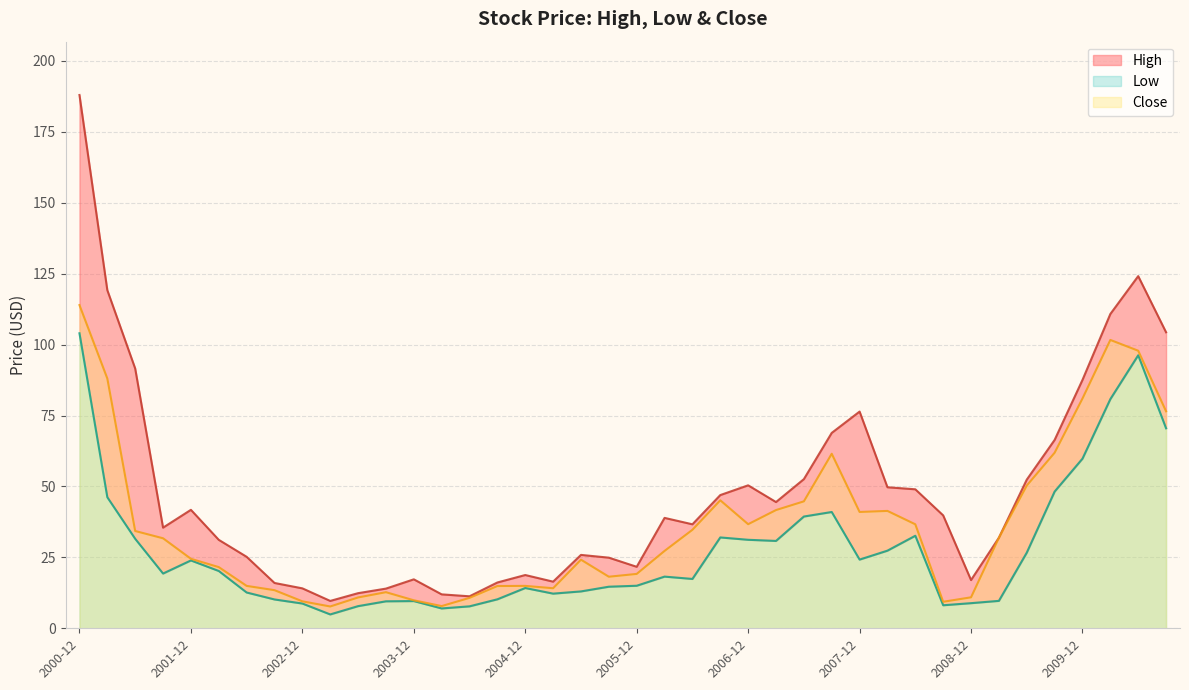

What is the sum of the High values at 2007-03 and 2007-12?

120.9